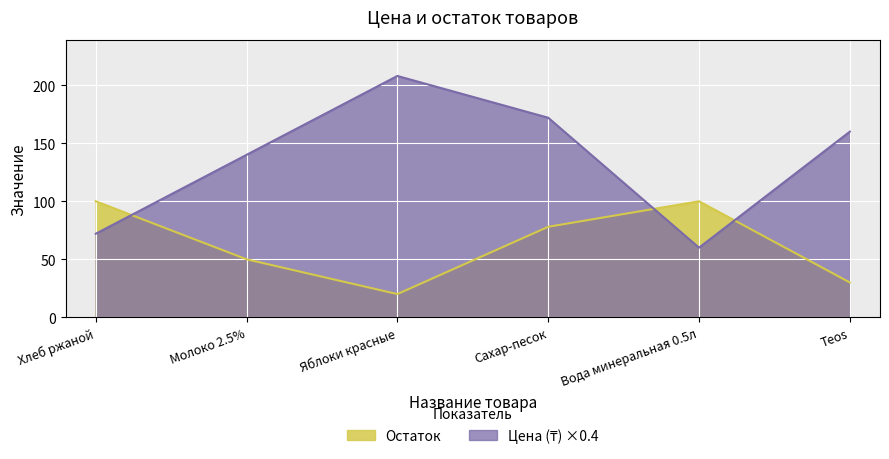

At which category is the sum across all series the highest?

Сахар-песок